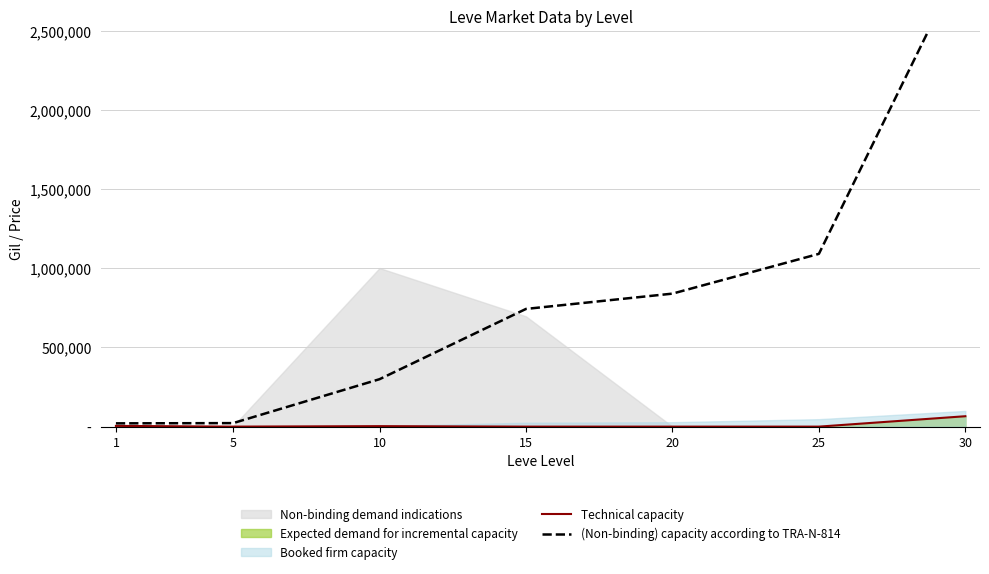

Reading left to right, extract all data points from this chart.

Technical capacity: 1=4662	5=0	10=3000	15=0	20=0	25=0	30=65755
(Non-binding) capacity according to TRA-N-814: 1=20700	5=22200	10=299700	15=743700	20=840300	25=1091700	30=2976600